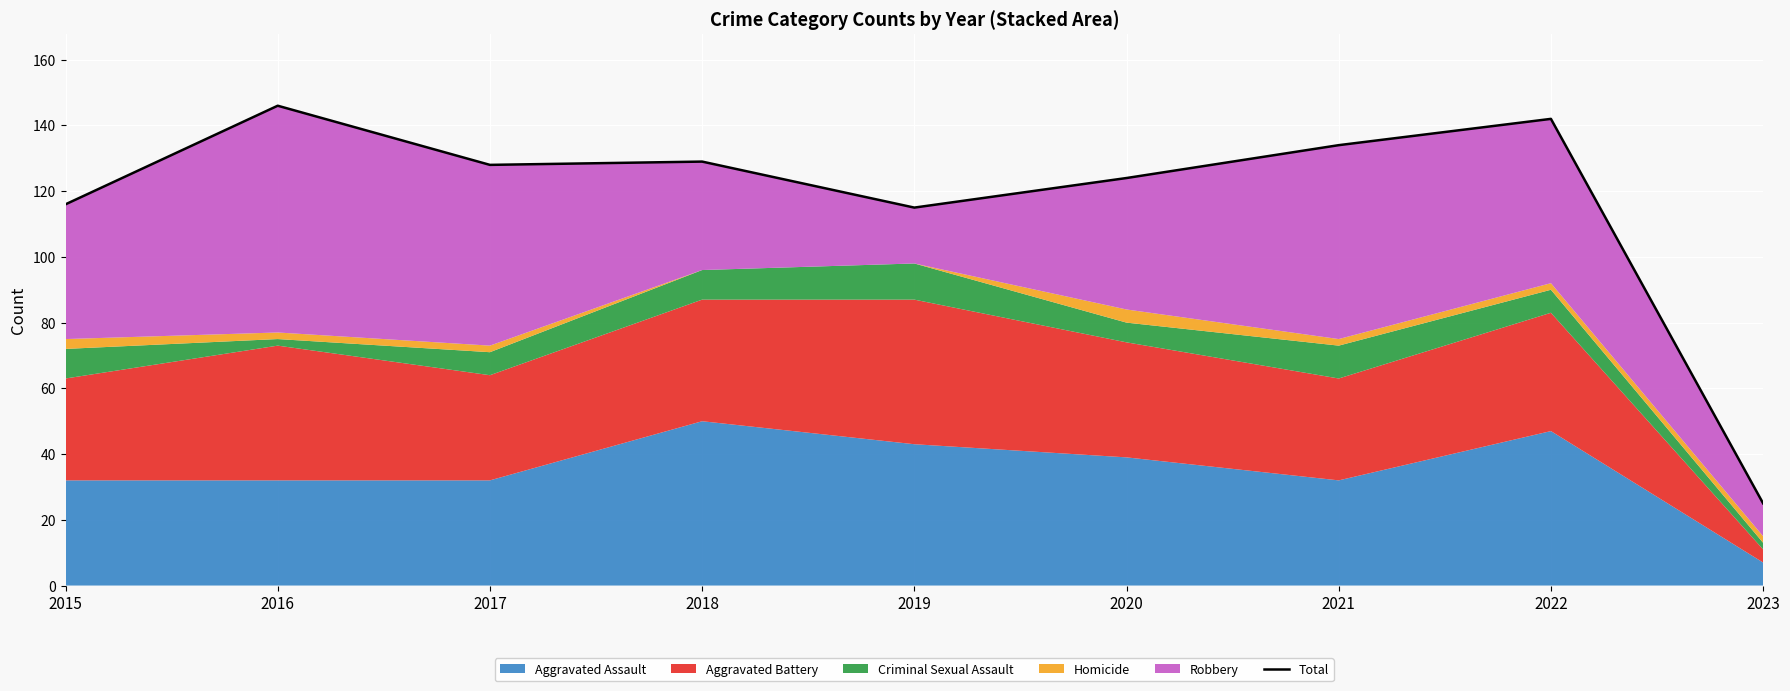

What is the average value?

118